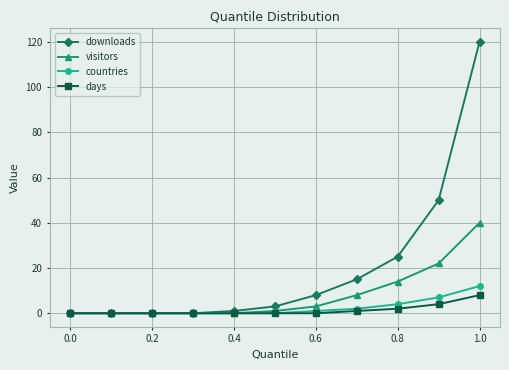

Which series has the largest total across all categories?

downloads